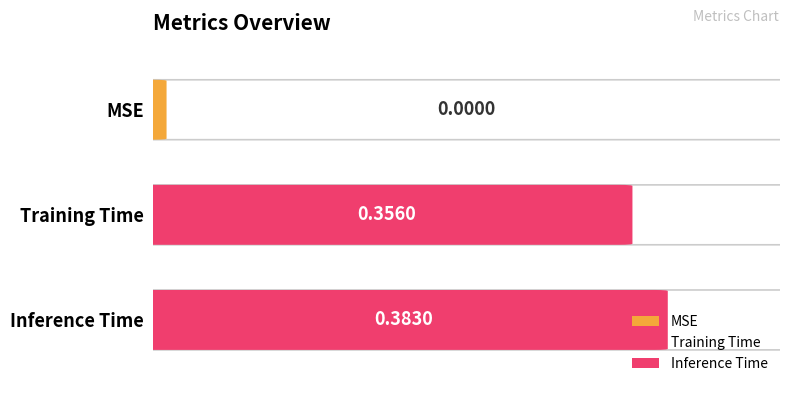

The chart shows a value of 0.4 at Training Time. True or false?

True